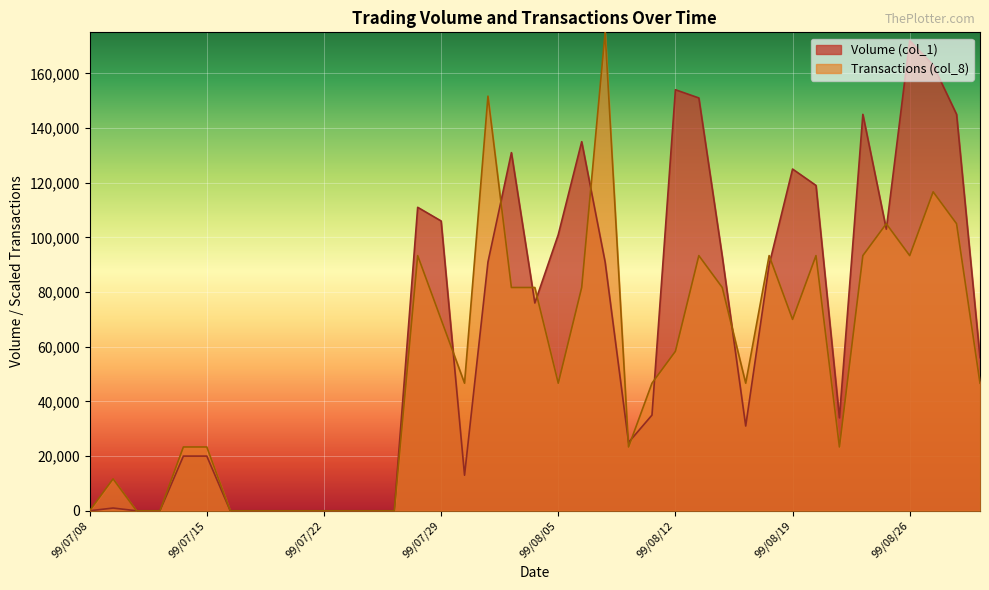

Where is the first local maximum for Transactions (col_8)?

99/07/09